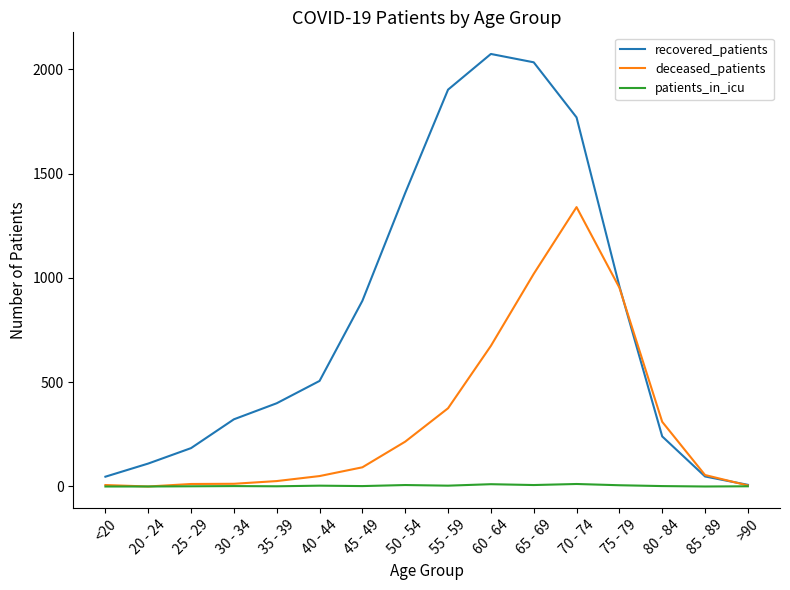

What is the maximum value for recovered_patients?

2073